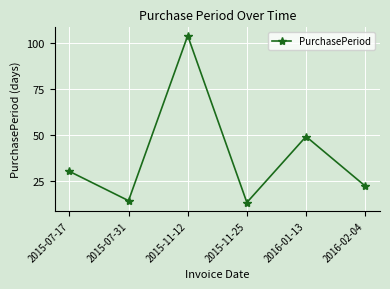

Count the number of data series in this chart.

1